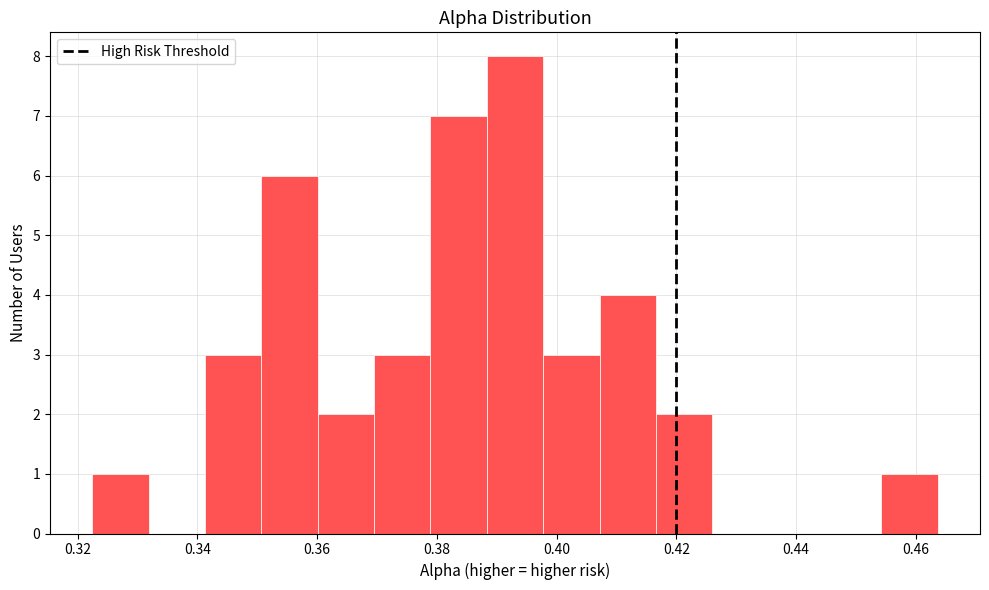

How tall is the bar that spans 0.416 to 0.426 on the x-axis? Neither the bar edges nor the heights are printed on the chart, so give them approximately, as read against the axes.

2